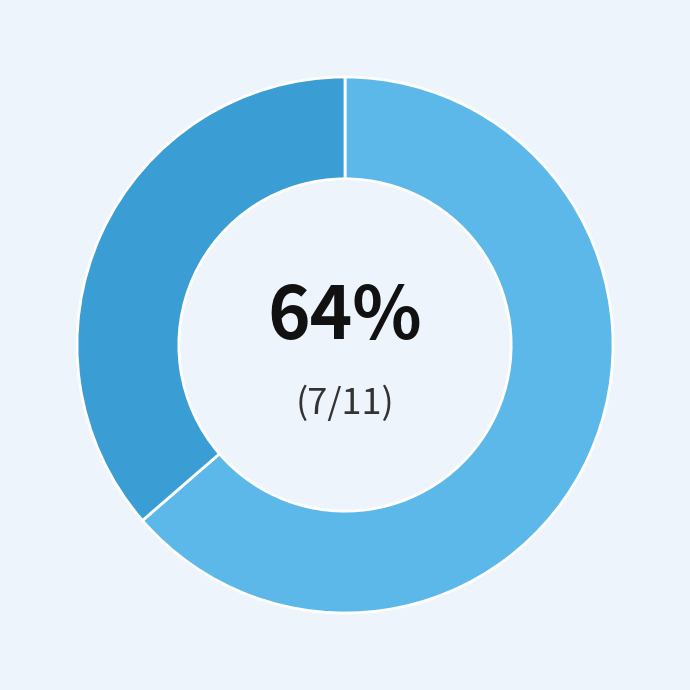

Is there any slice that represents more than half of the pie?

Yes